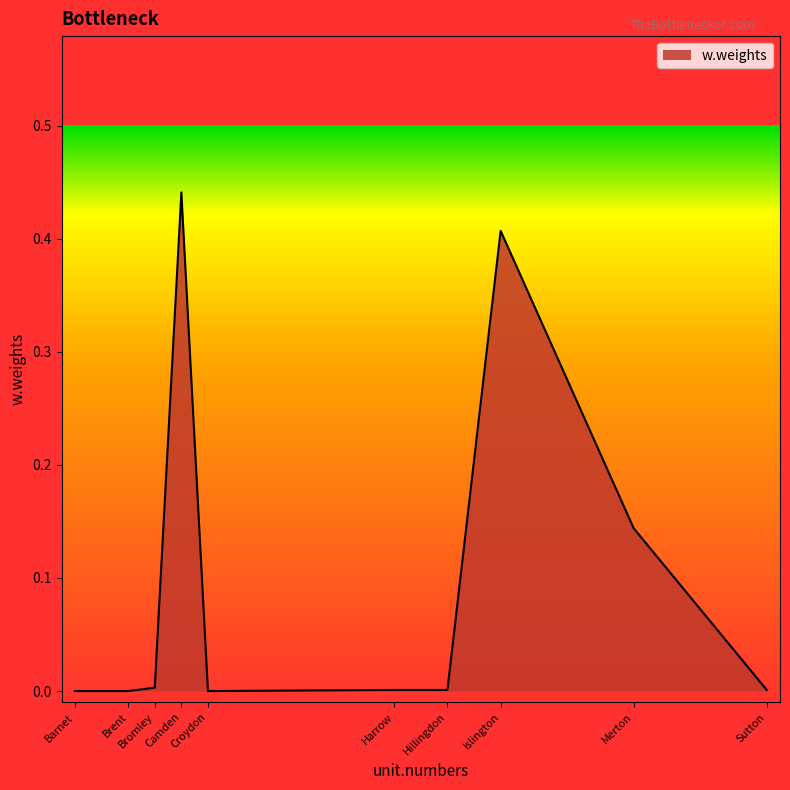

At which label is the value closest to 0?

Barnet